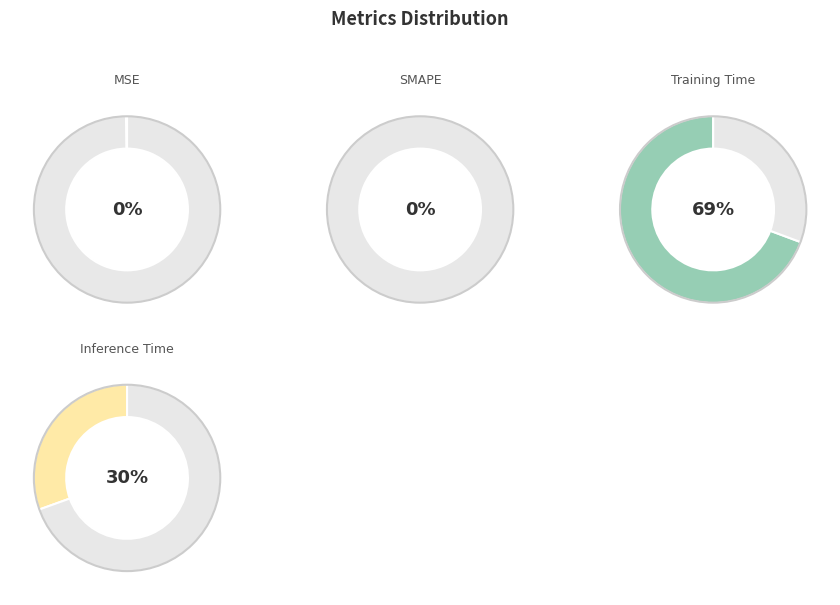

What is the smallest slice in the pie chart?

SMAPE